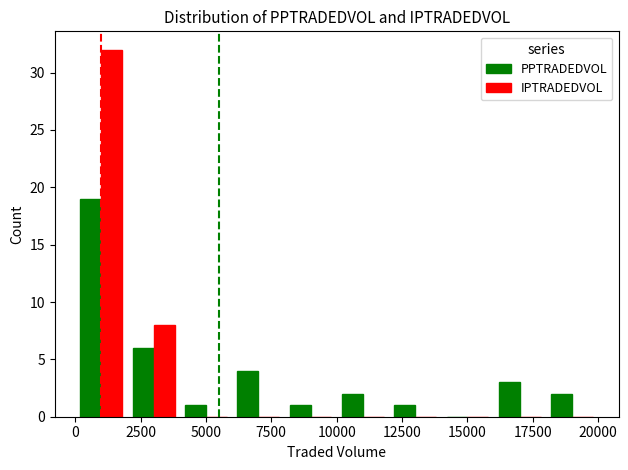

What is the sum of all IPTRADEDVOL values?

40